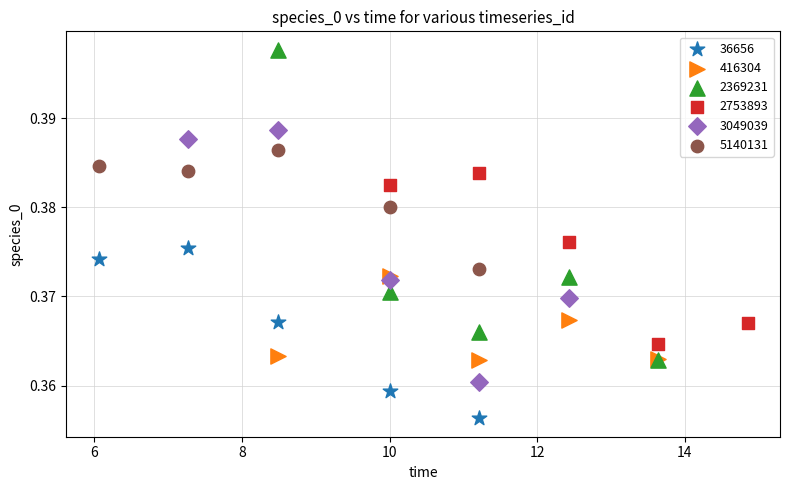

Which series has the widest spread of Y values?

2369231